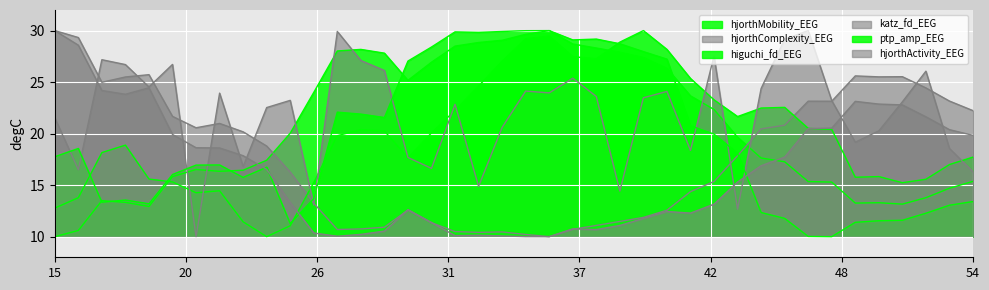

What is the value of the ptp_amp_EEG point at the 1st from the left?

17.8